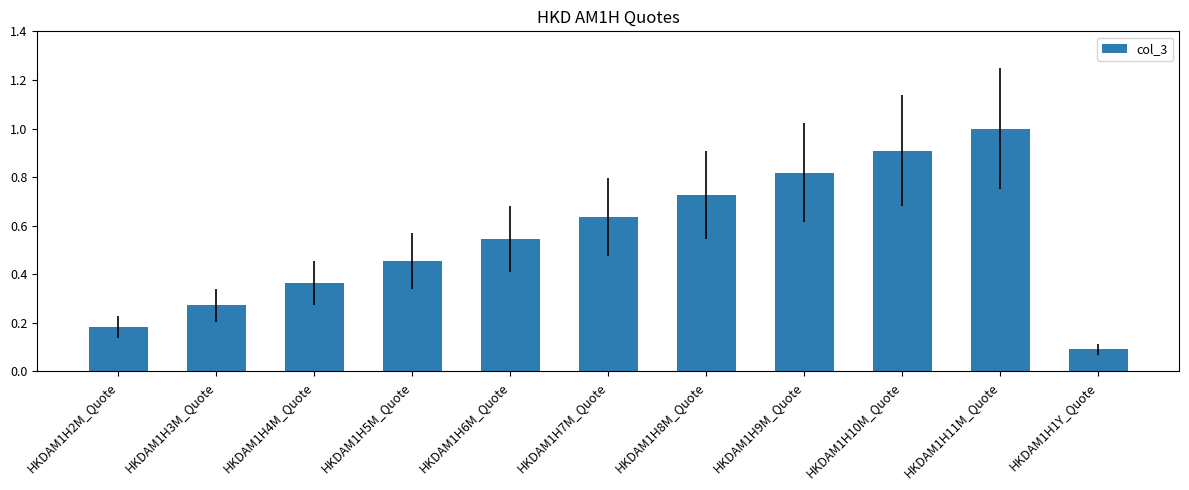

What is the change in value from HKDAM1H4M_Quote to HKDAM1H10M_Quote?

+0.5